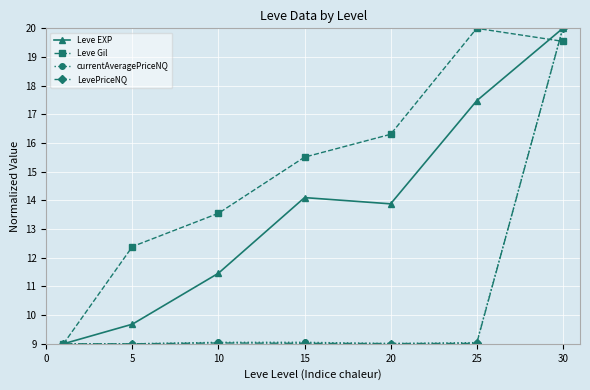

What is the minimum value shown in the chart?

9.0